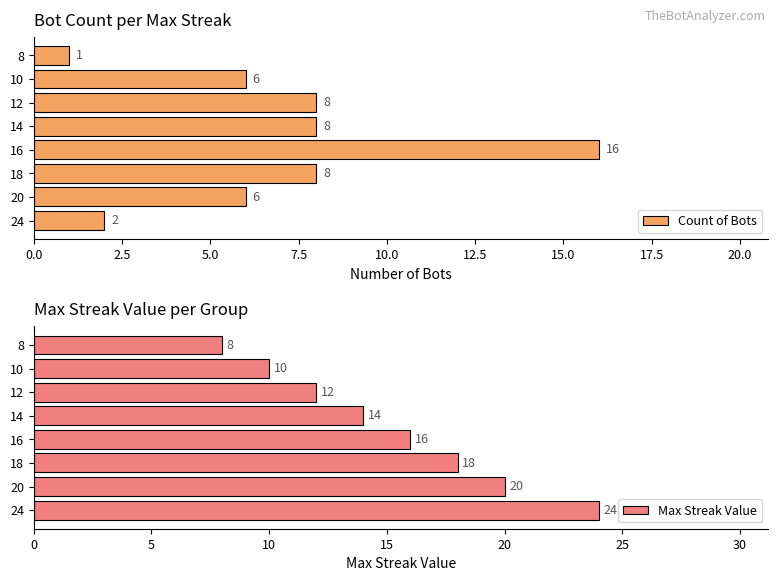

Read the Count of Bots value at 20.

6